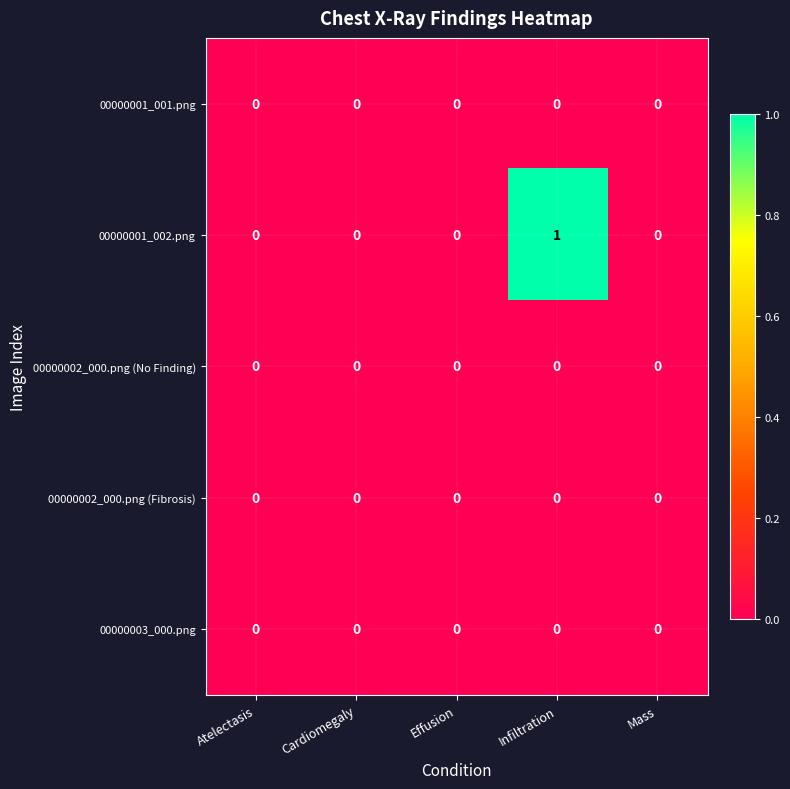

At which category does the chart reach its peak across all series?

Infiltration